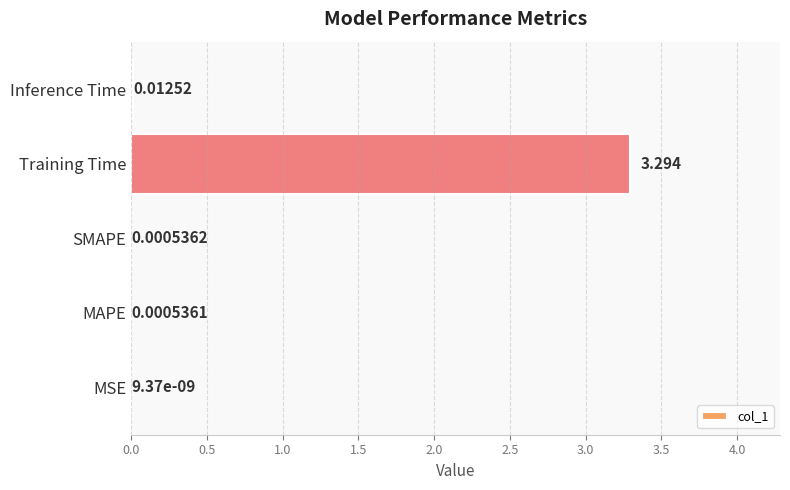

At which category does the chart reach its peak across all series?

Training Time